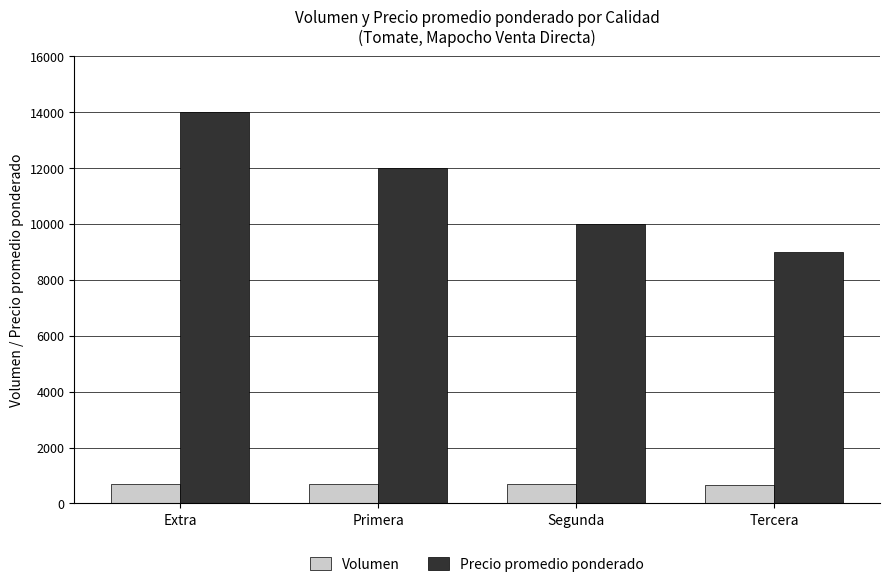

Are the bars grouped side by side (vs. stacked)?

Yes